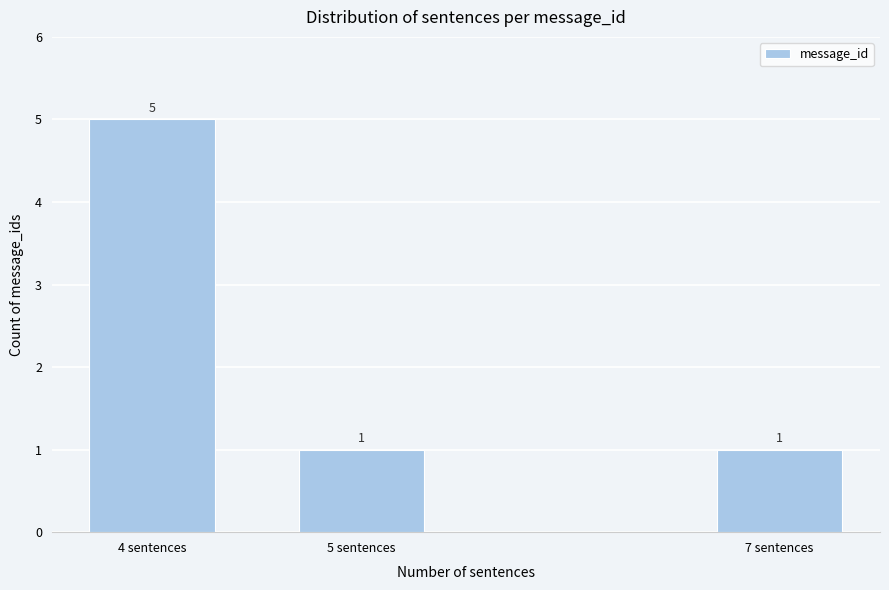

Reading left to right, extract all data points from this chart.

5	1	1